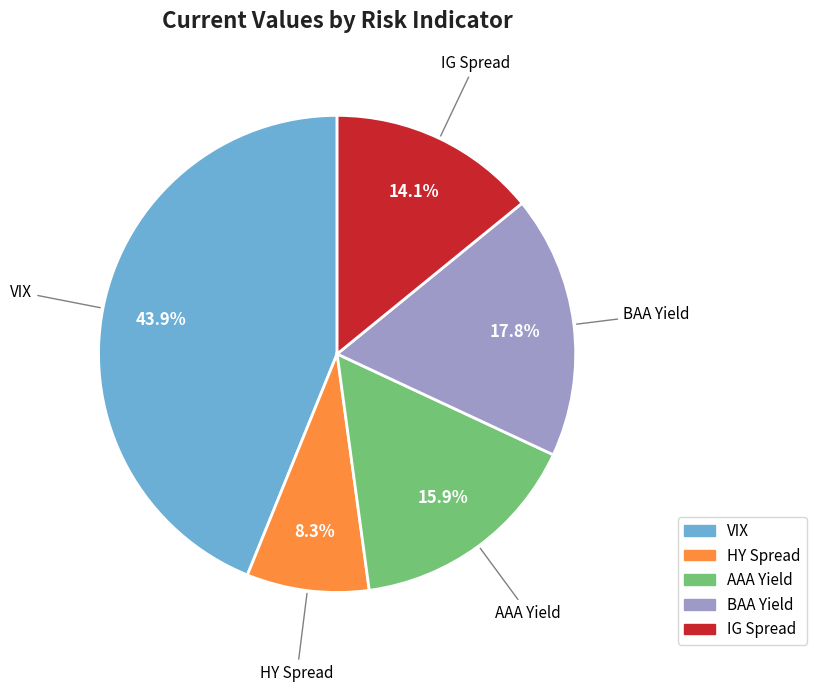

Do VIX and IG Spread together represent more than half of the pie?

Yes